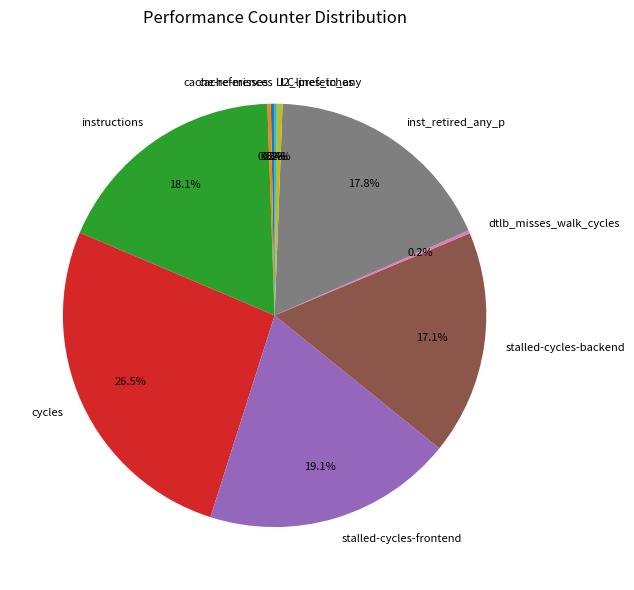

The stalled-cycles-backend slice represents 17% of the pie. True or false?

True